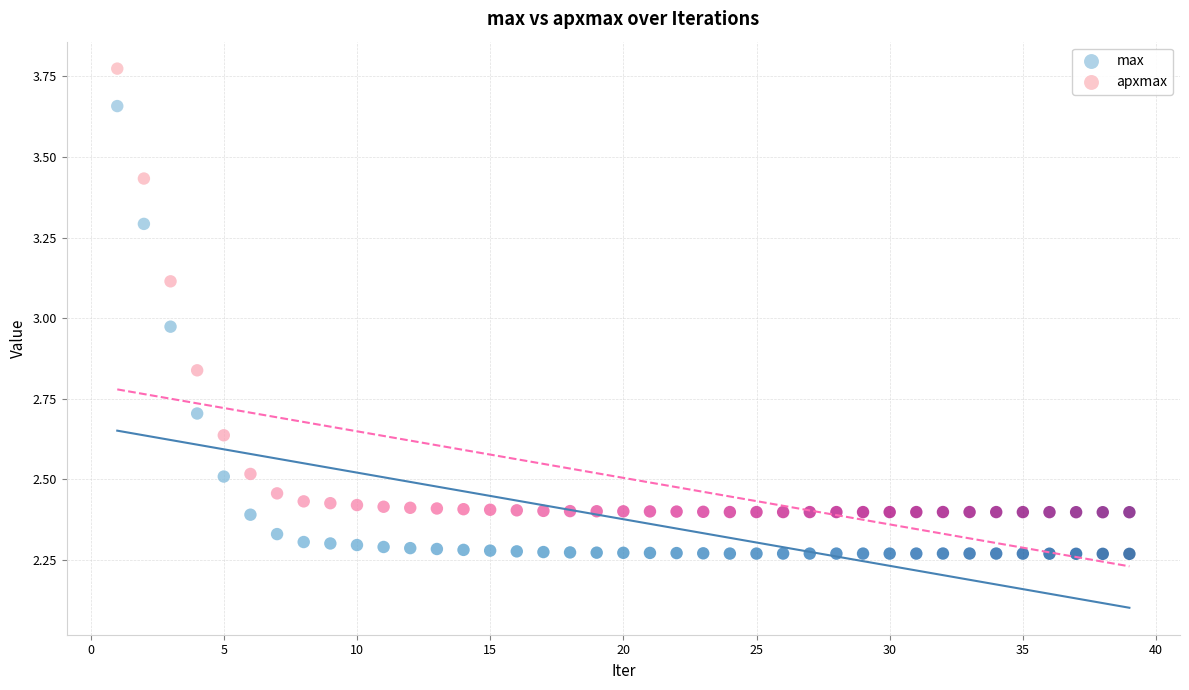

Which series has the largest Y range (max minus min)?

max